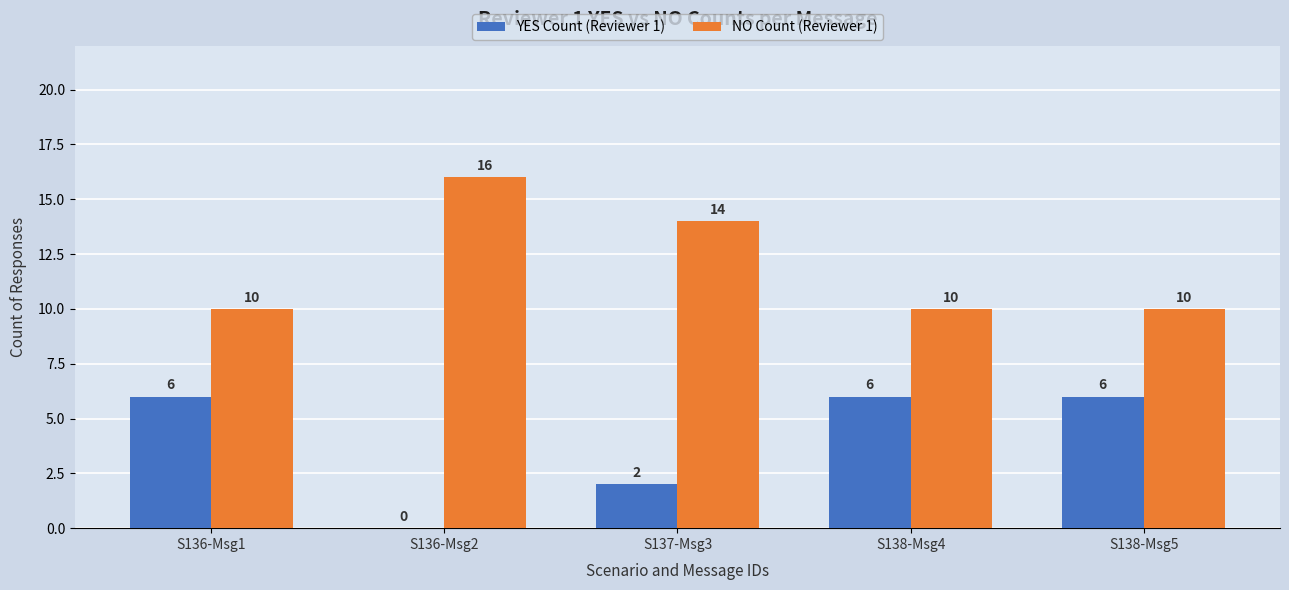

Are the bars grouped side by side (vs. stacked)?

Yes